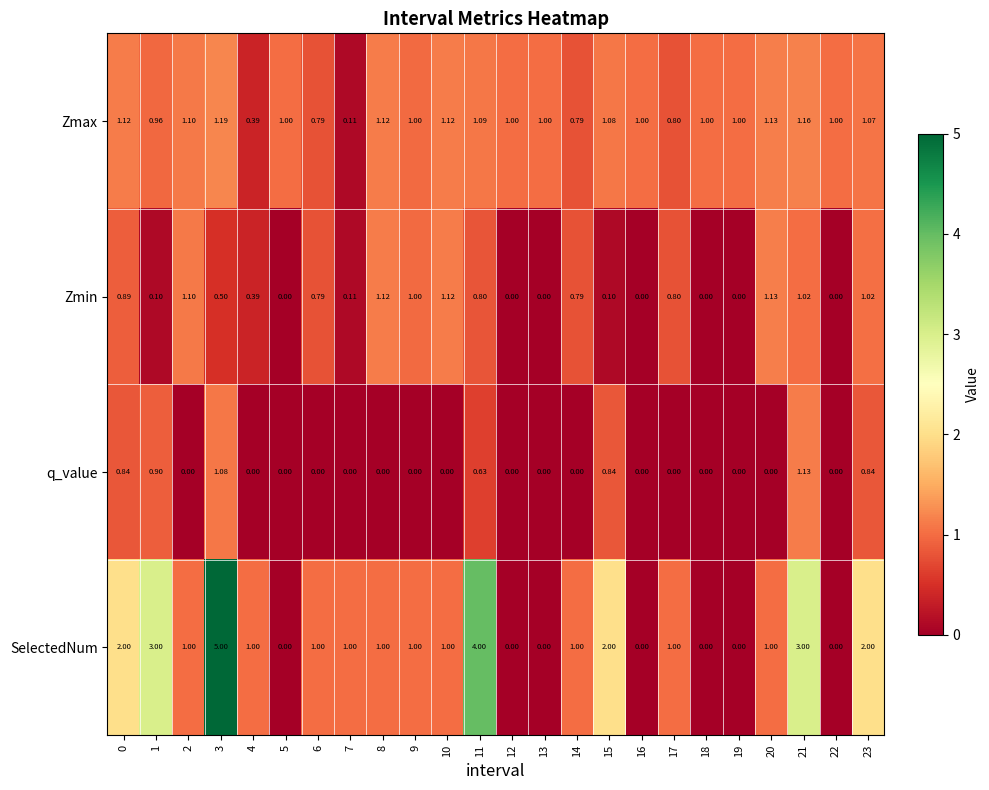

Rank the series at 1 from highest to lowest value.

SelectedNum, Zmax, q_value, Zmin